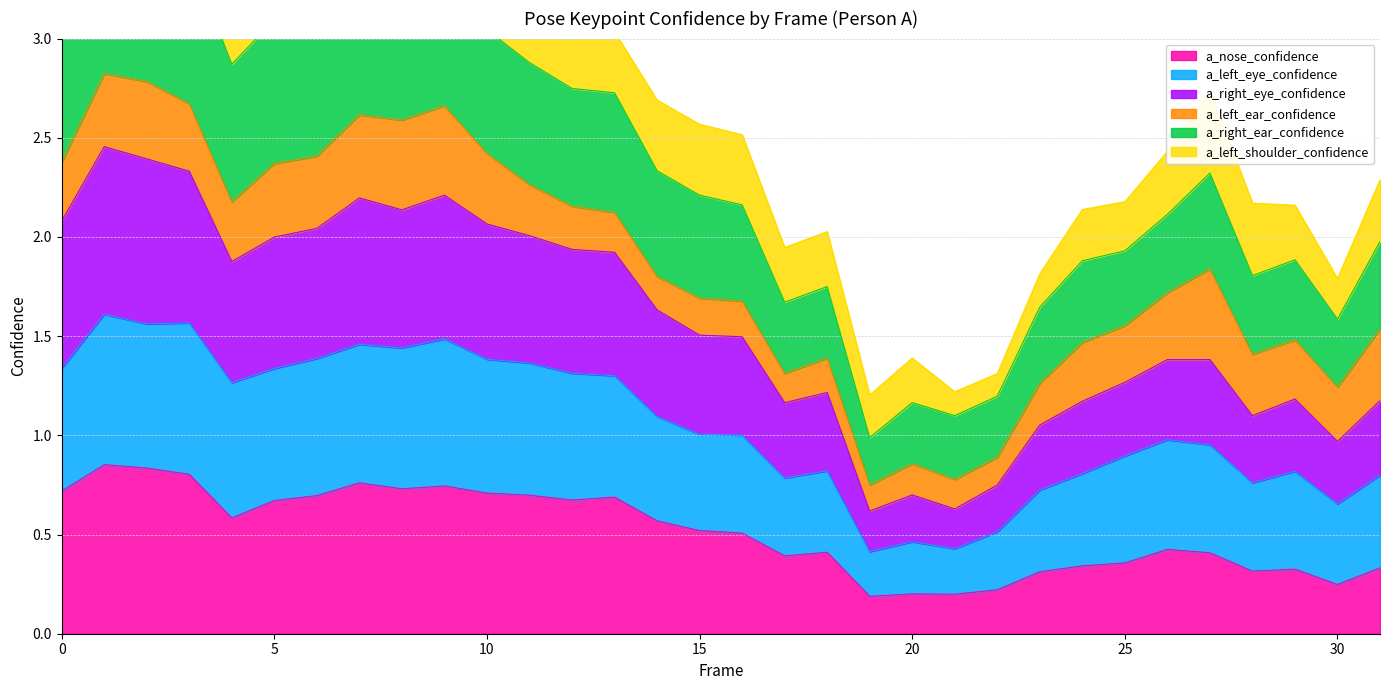

How many data points does each series have?

32